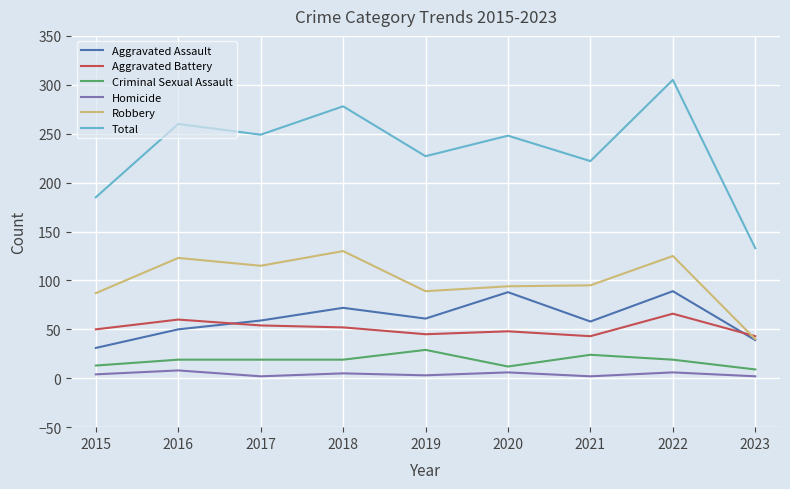

Which series has the widest spread of values?

Total